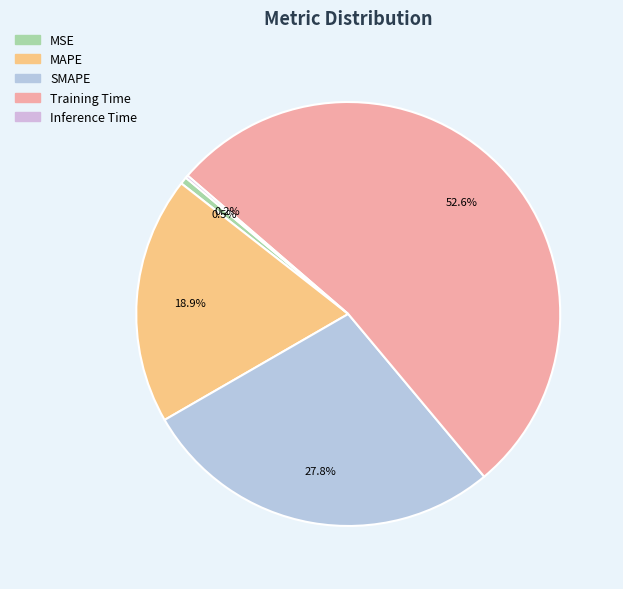

Does any single category account for the majority?

Yes